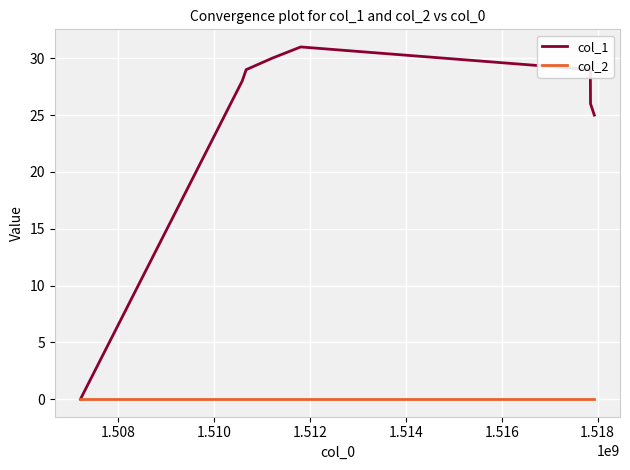

Reading right to left, transcribe all the data shown in this chart.

col_1: 25	26	29	31	30	29	28	26	0
col_2: 0	0	0	0	0	0	0	0	0